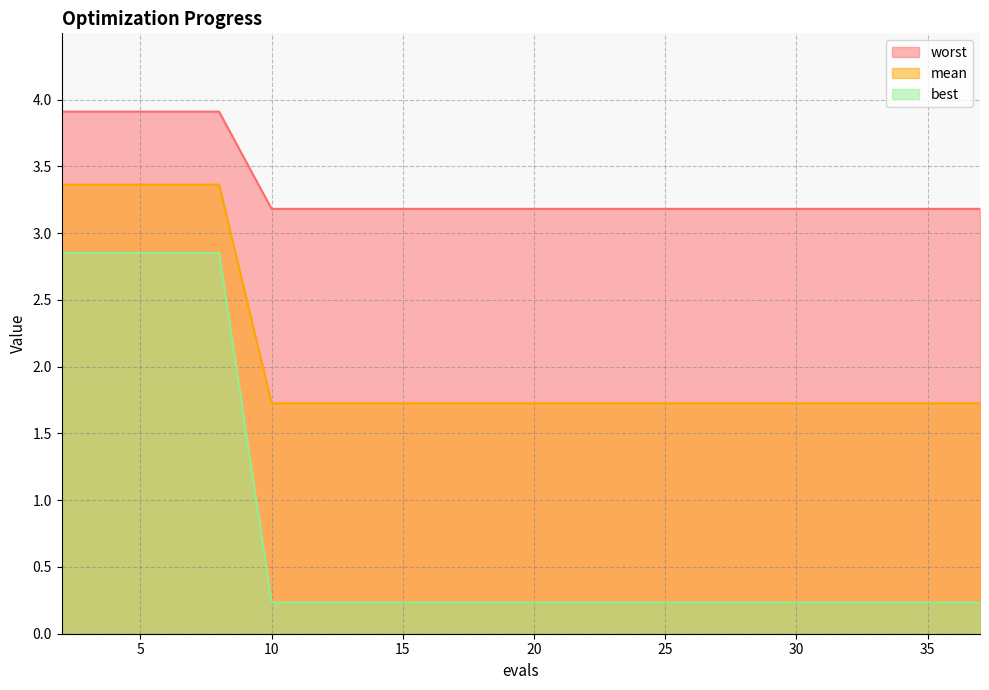

What is the lowest value of the mean series?

1.7